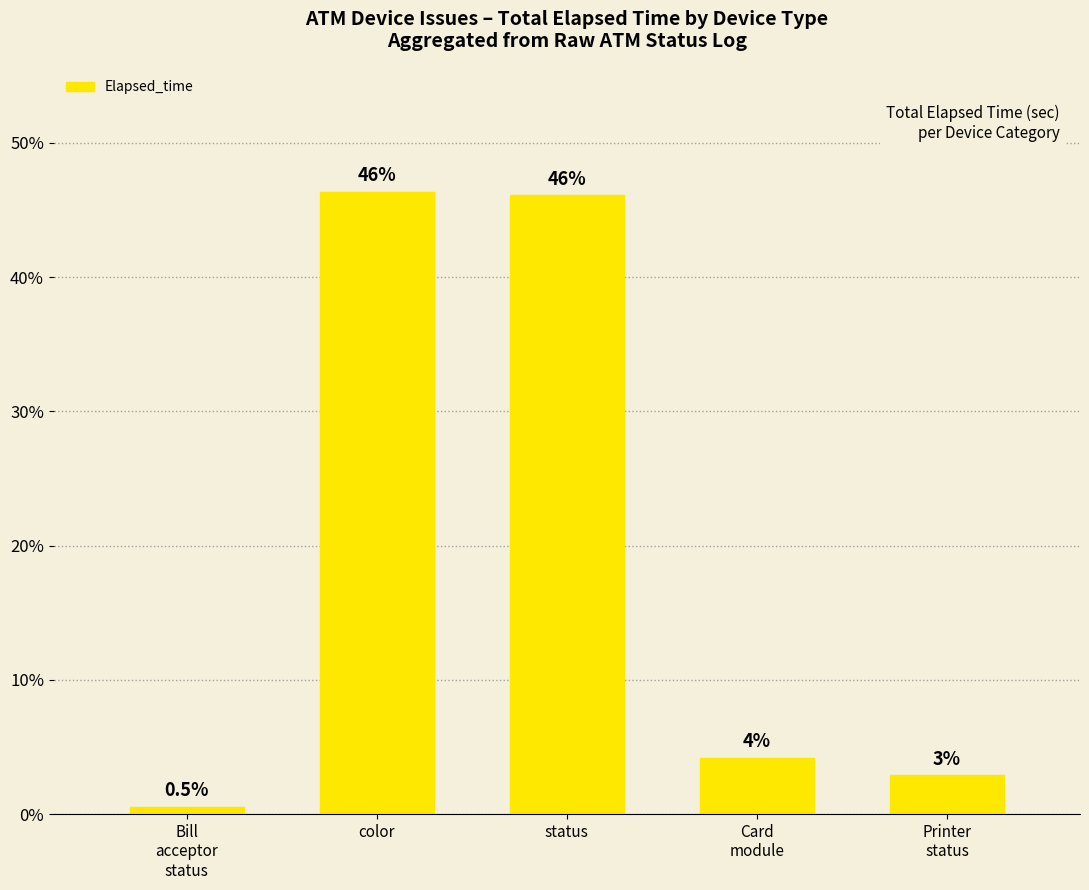

Rank the categories by value from highest to lowest.

color, status, Card
module, Printer
status, Bill
acceptor
status